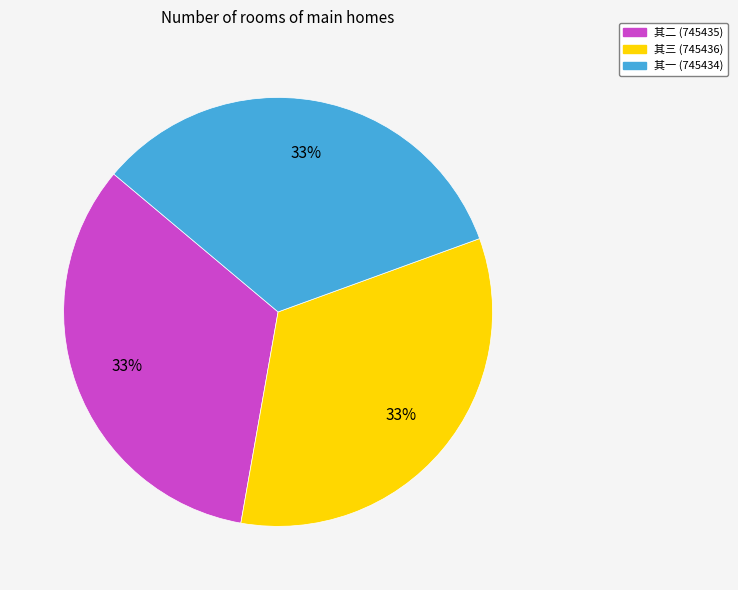

Is the sum of 其二 (745435) and 其一 (745434) greater than half?

Yes